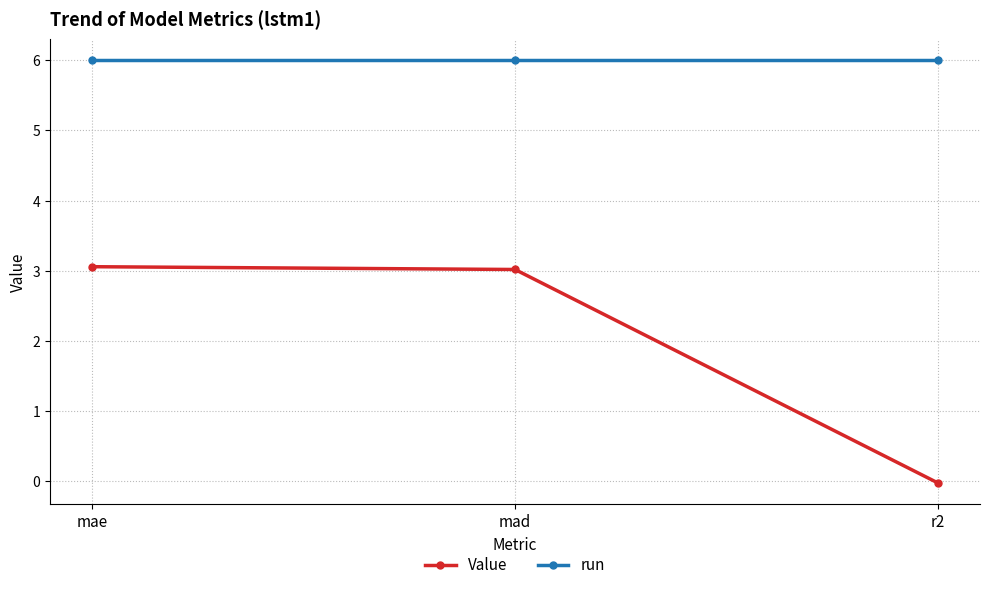

Rank the series at r2 from highest to lowest value.

run, Value